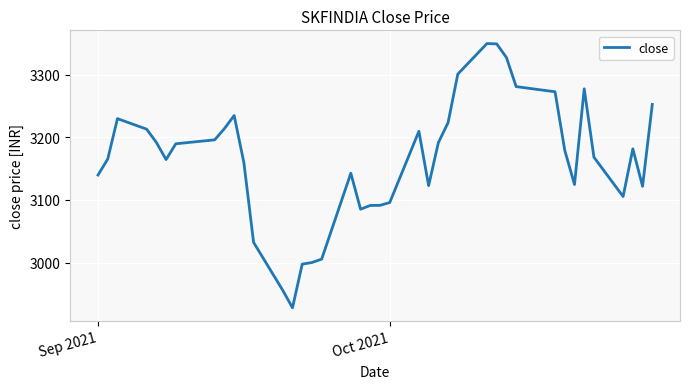

What is the maximum value shown in the chart?

3349.6